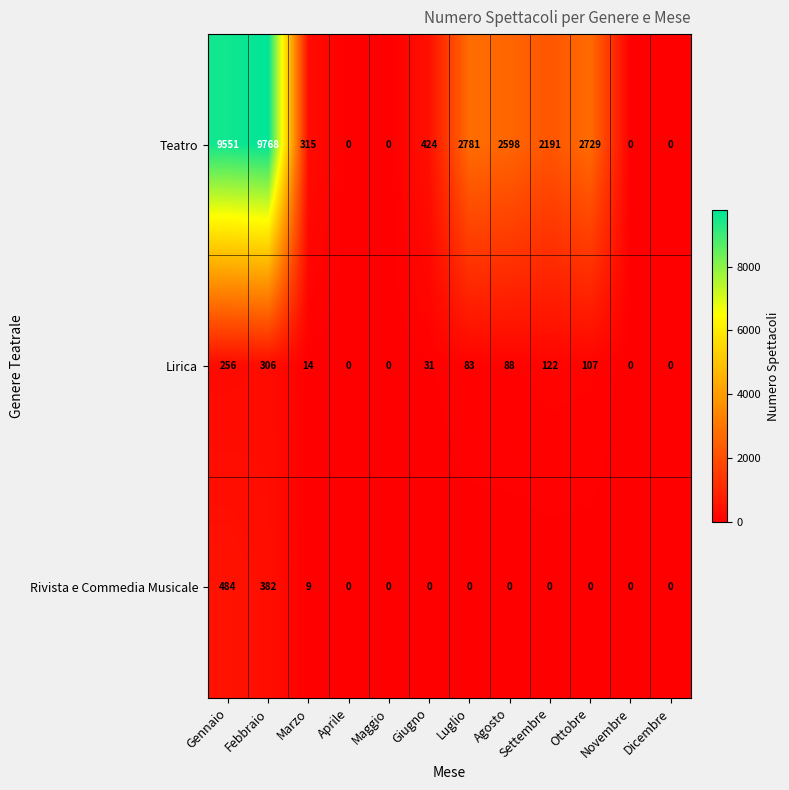

Which label corresponds to the largest value in the chart?

Febbraio